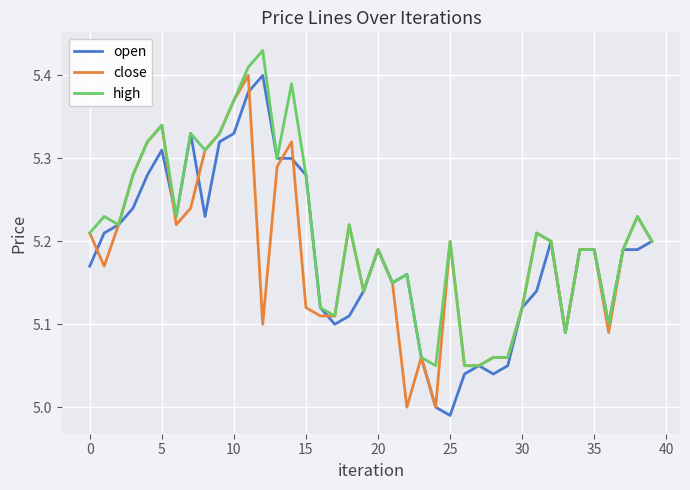

True or false: open and close intersect in this chart.

True